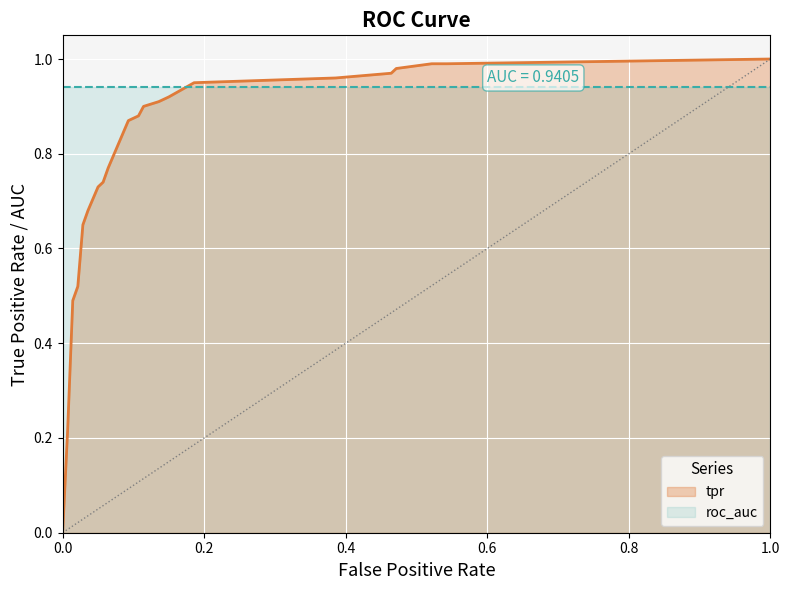

What is the maximum value shown in the chart?

1.0